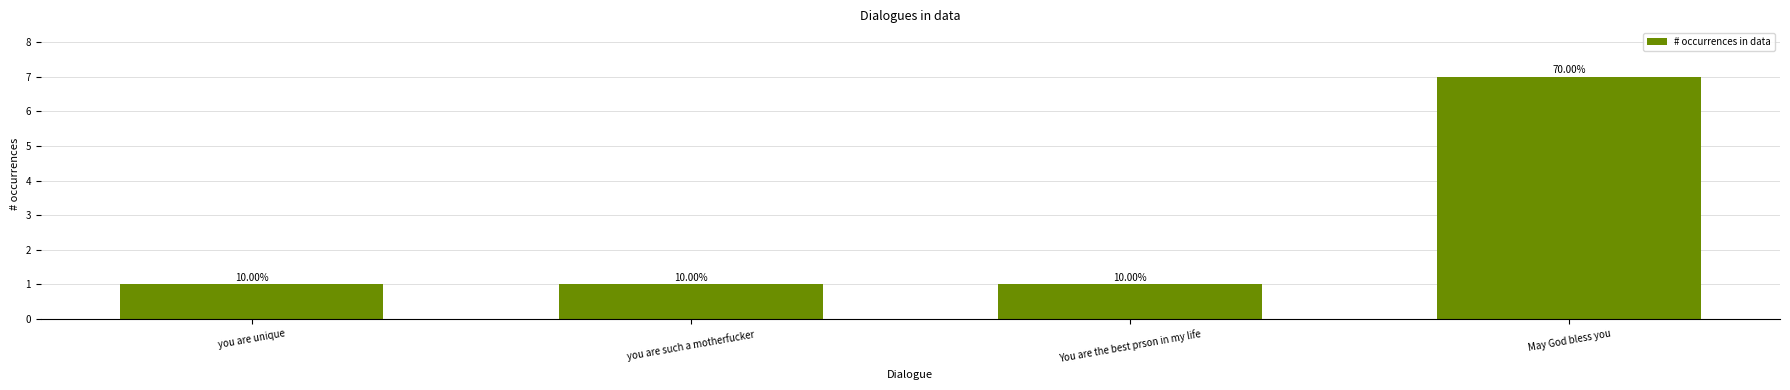

What is the greatest value displayed?

7